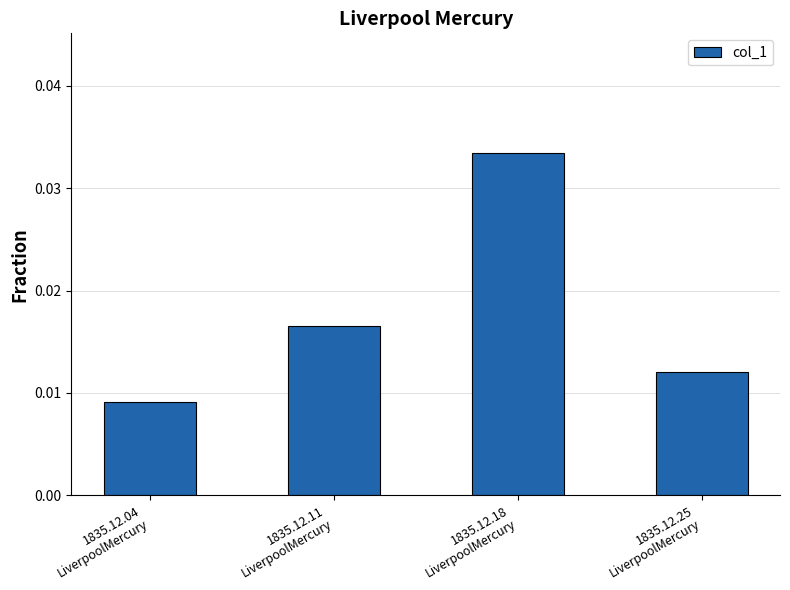

List the labels in order of value, largest first.

1835.12.18
LiverpoolMercury, 1835.12.11
LiverpoolMercury, 1835.12.25
LiverpoolMercury, 1835.12.04
LiverpoolMercury